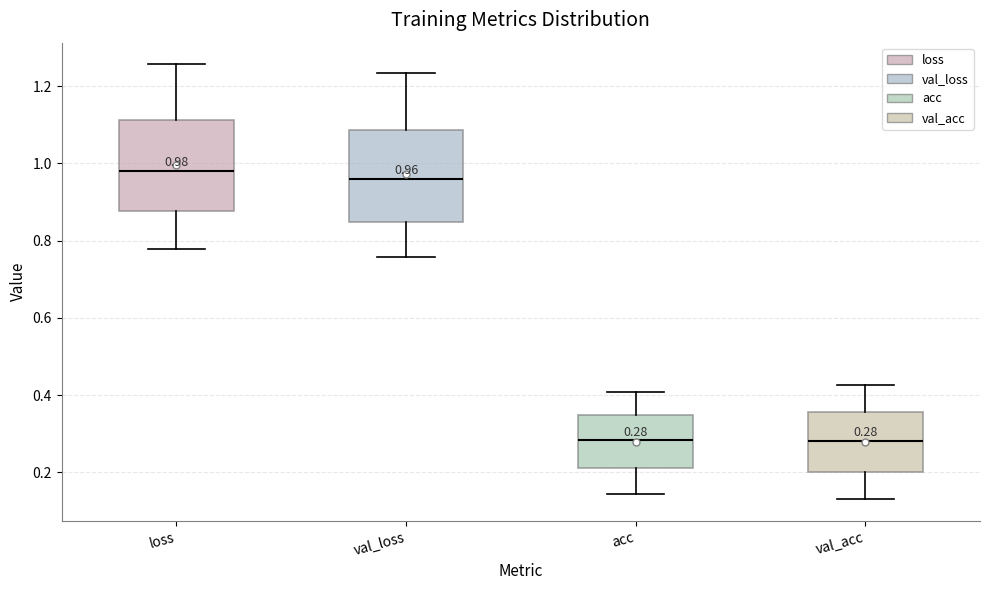

Which box's median line is the highest?

loss